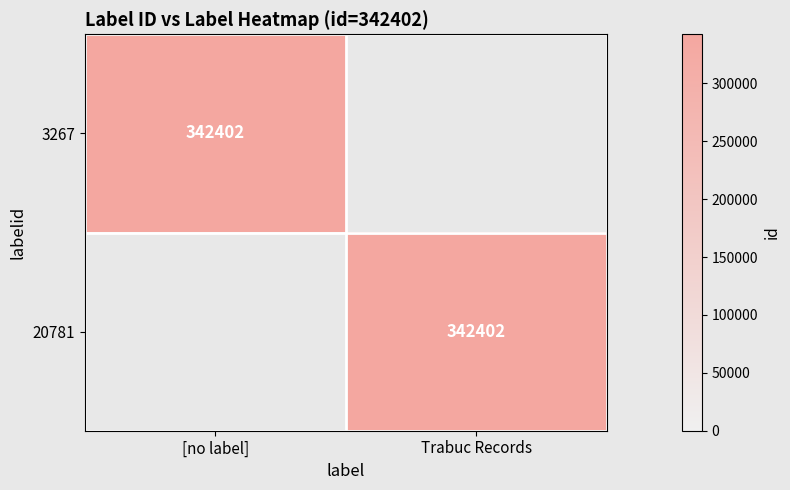

The value of 20781 at Trabuc Records is 129098. True or false?

False